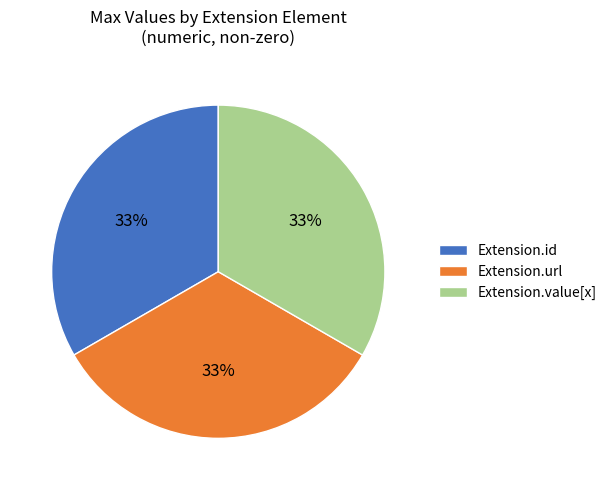

To the nearest percent, what is the average slice percentage?

33%